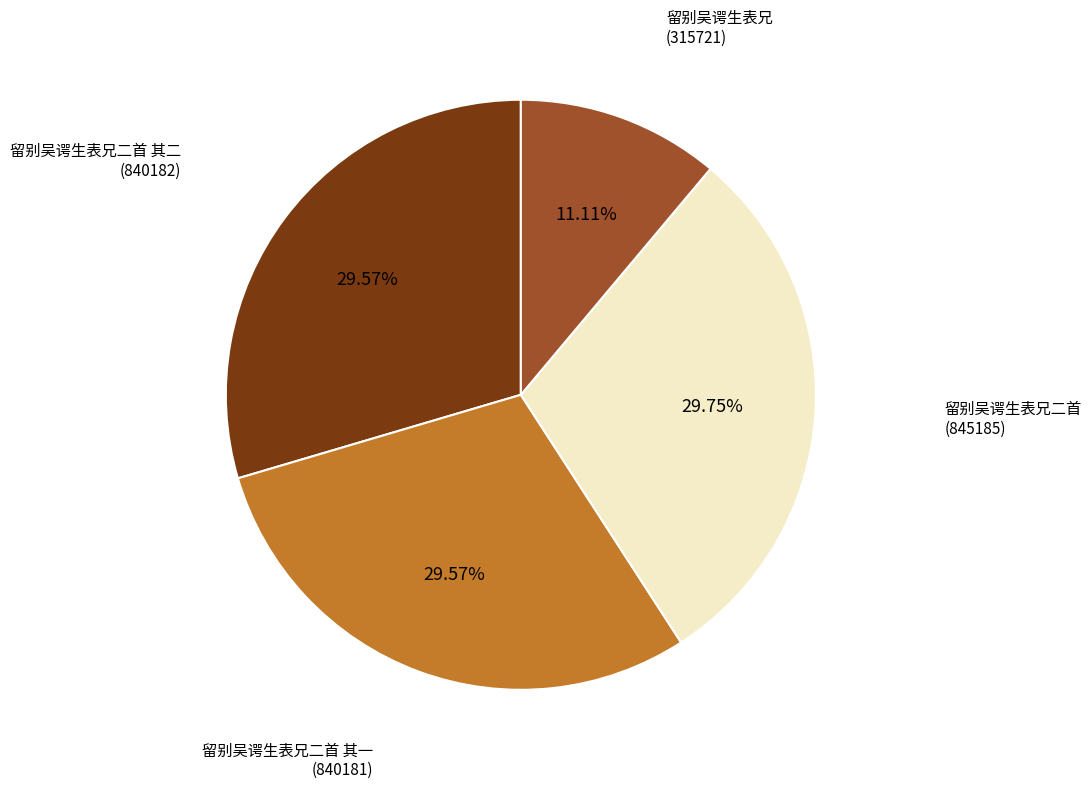

Is there a majority slice in this chart?

No